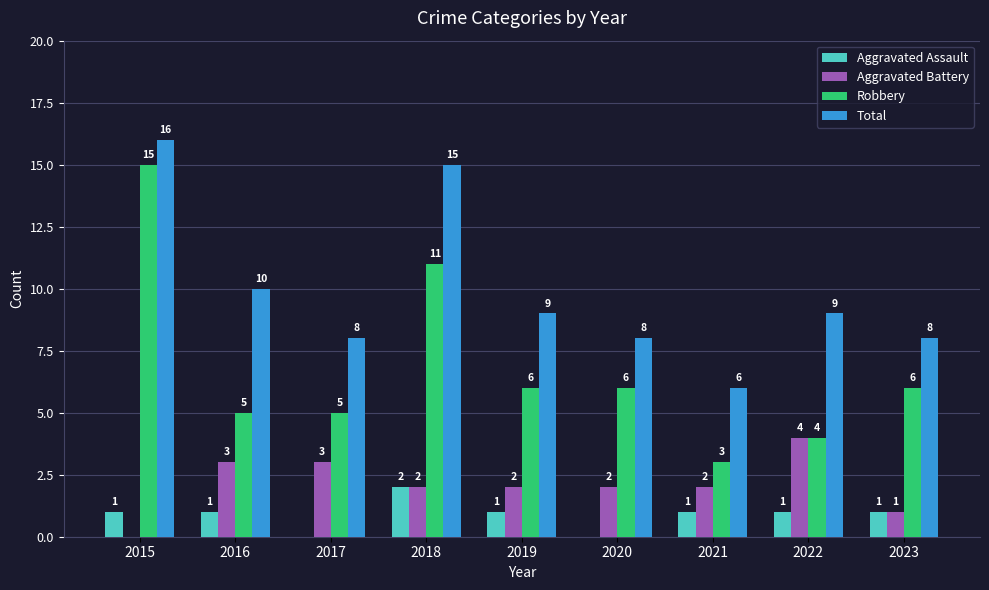

Is it true that Total equals 8 at 2023?

True